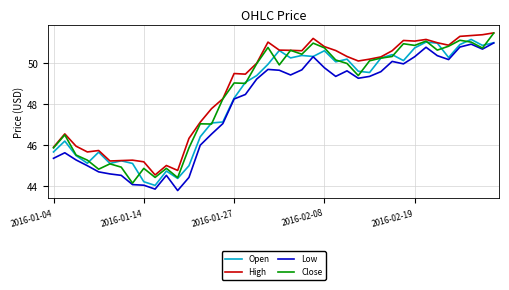

Which series has the largest total across all categories?

High